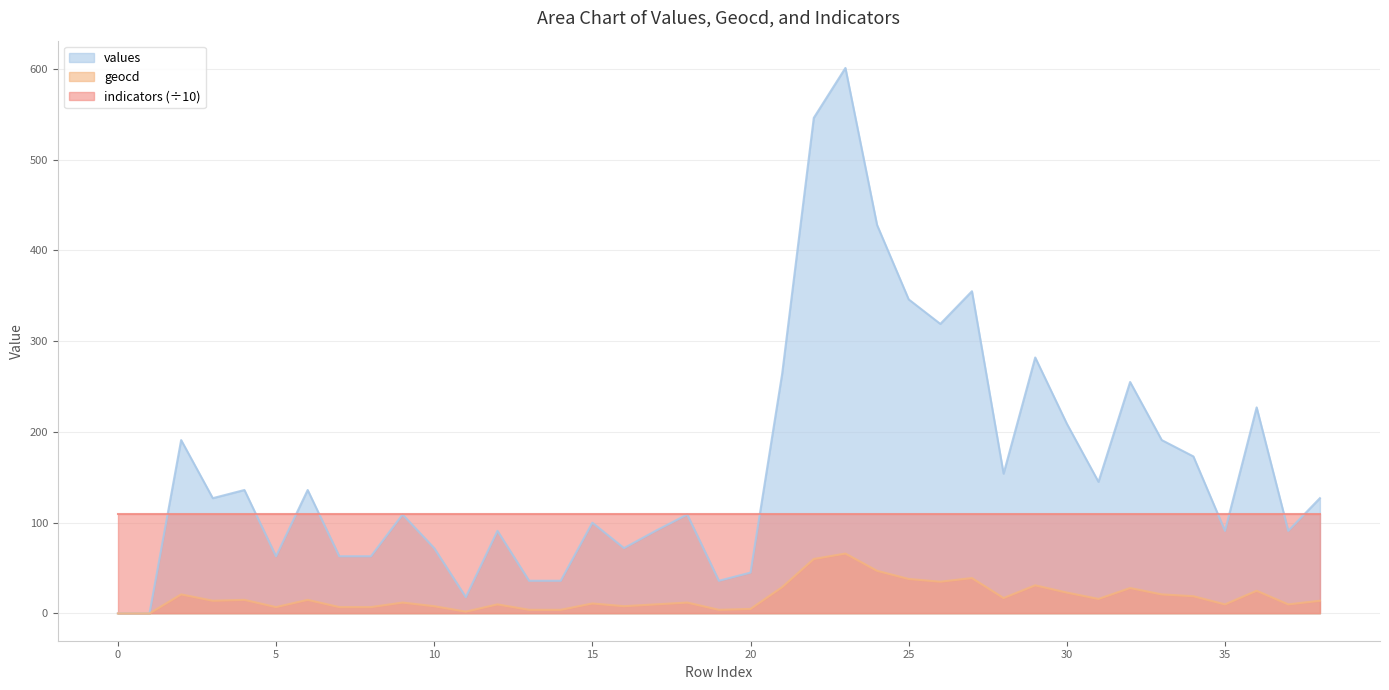

What is the sum of the values values at 36 and 14?

263